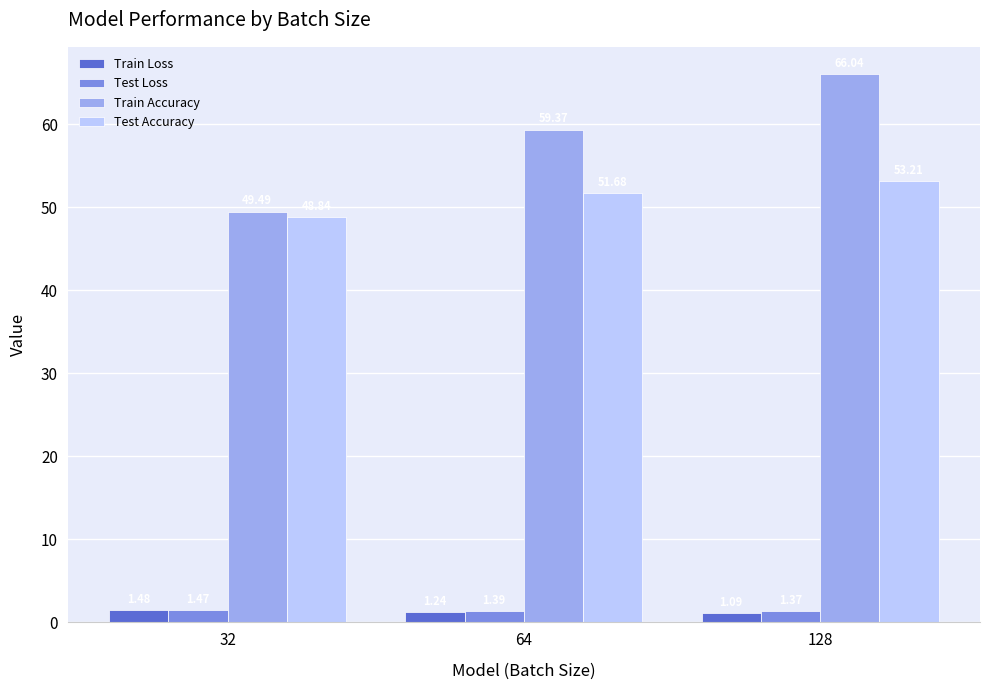

Is the value of Train Loss at 32 greater than the value of Test Loss at 128?

Yes